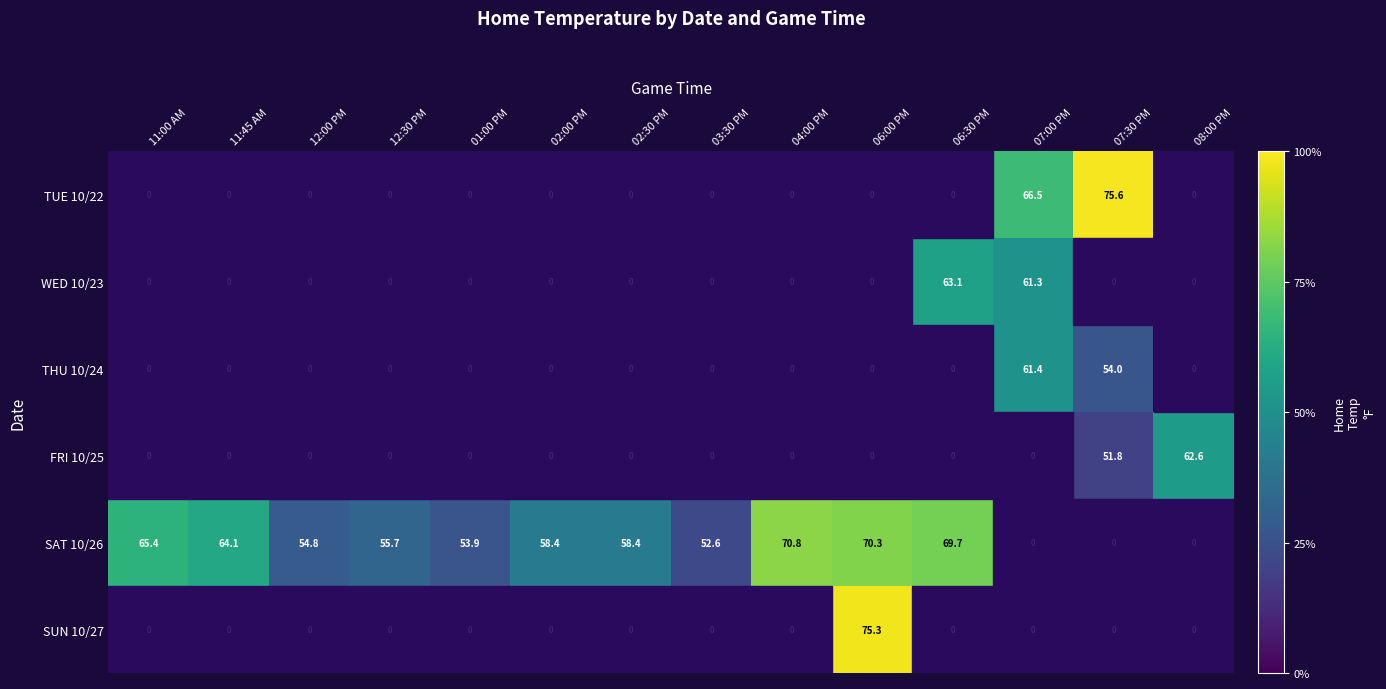

Is it true that SUN 10/27 equals 121.2 at 06:00 PM?

False